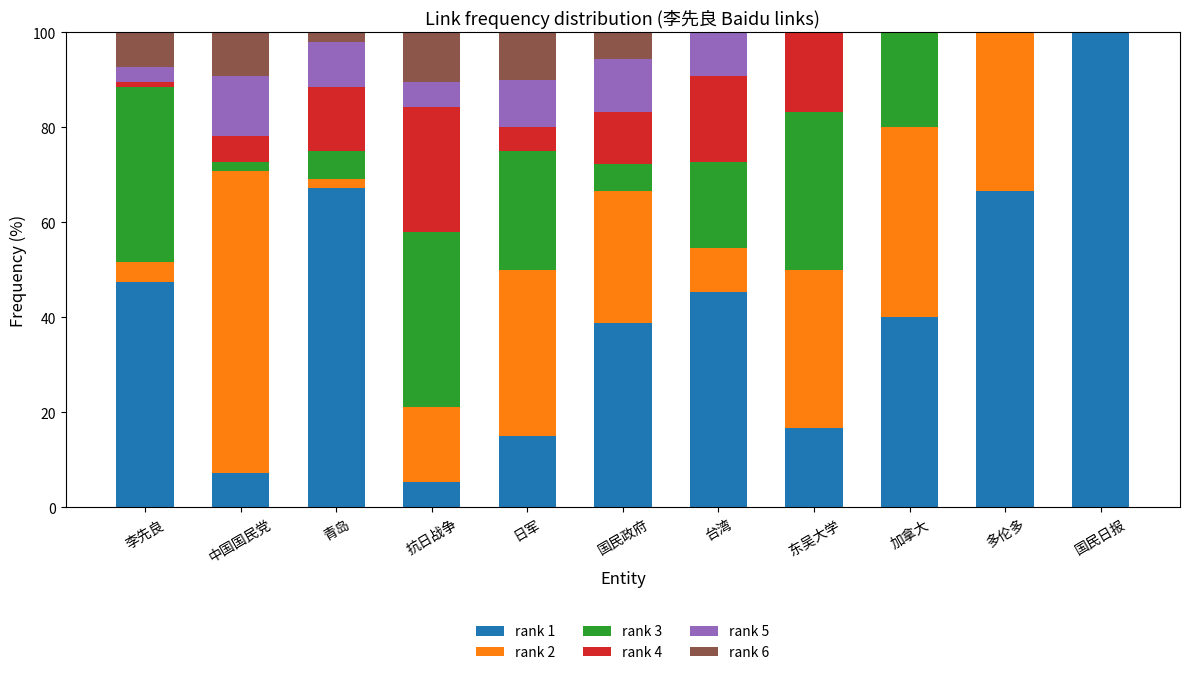

Which category has the highest value in the rank 1 series?

国民日报